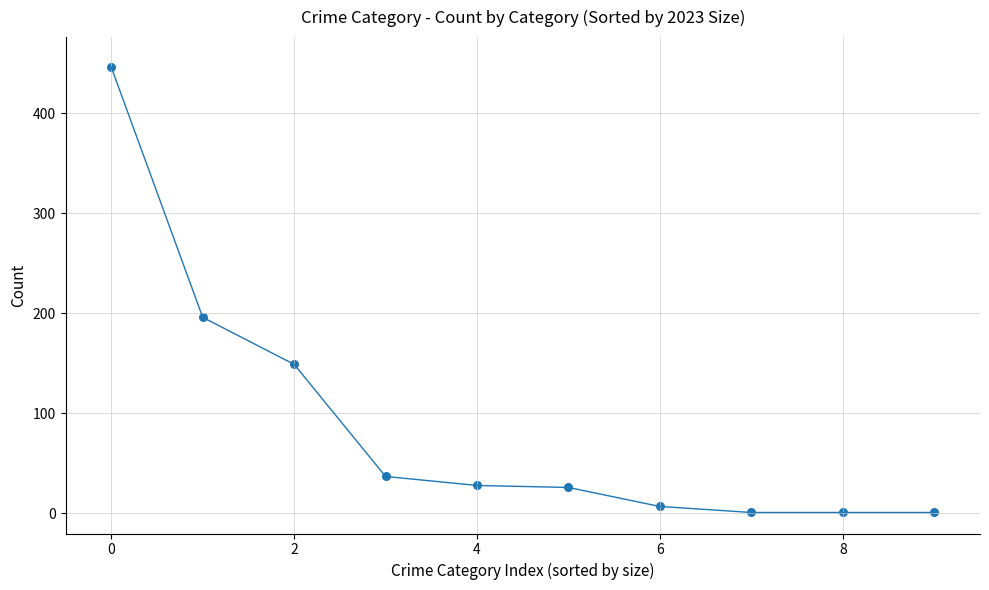

What is the range of Y values (max minus min)?

445